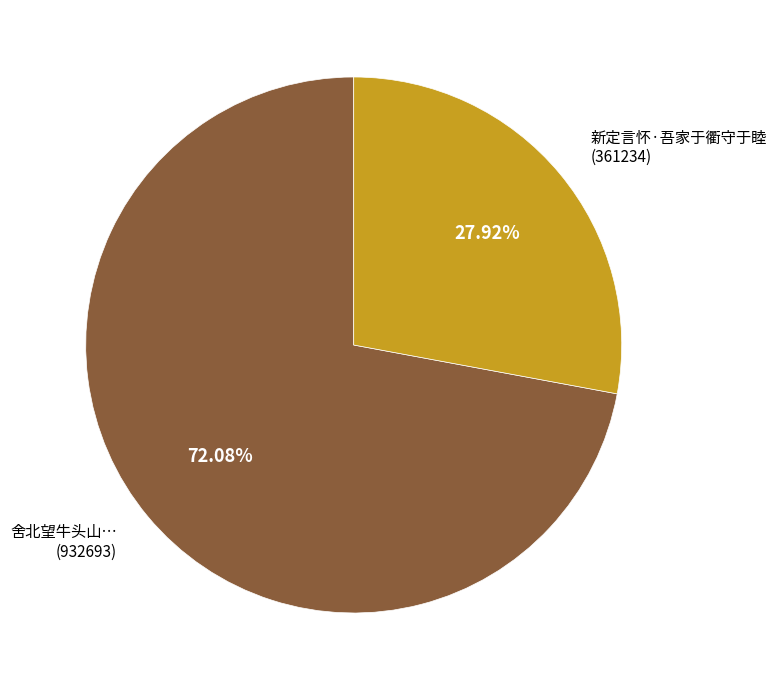

Approximately how many times larger is the value at 舍北望牛头山… (932693) compared to 新定言怀·吾家于衢守于睦 (361234)?

2.6